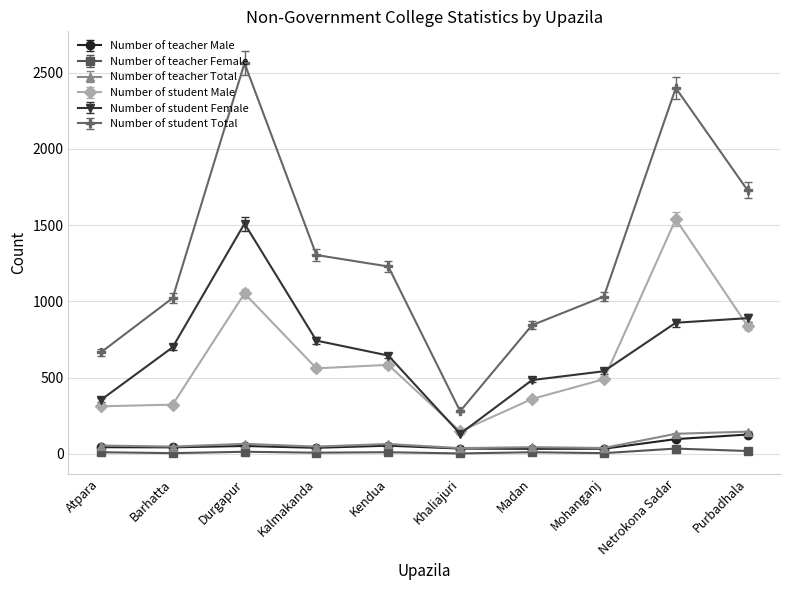

How many data points does each series have?

10